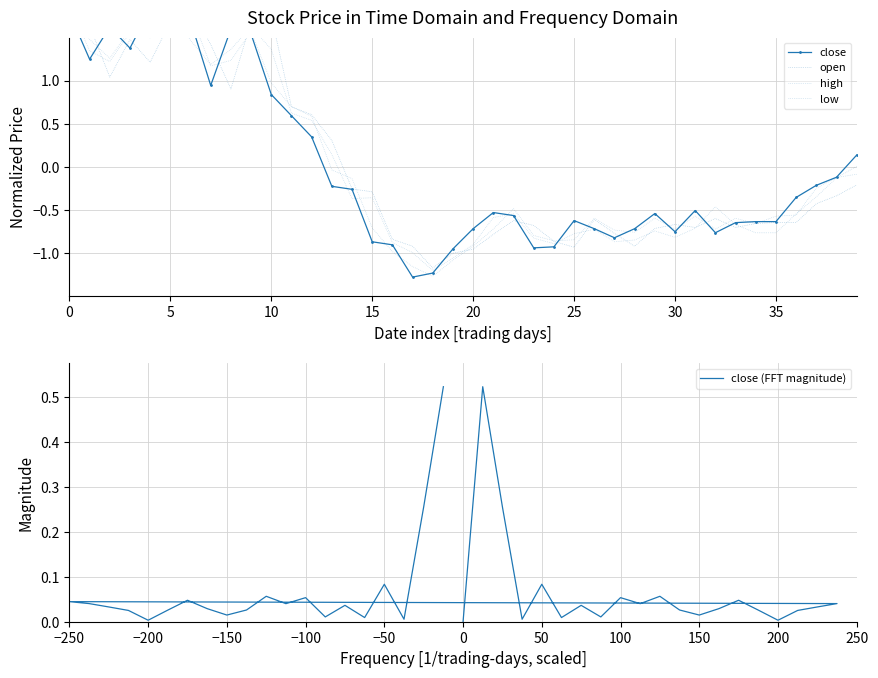

Reading left to right, list all the values displayed in this chart.

close: 1.8	1.2	1.6	1.4	1.8	1.9	1.7	0.9	1.6	1.5	0.8	0.6	0.3	-0.2	-0.3	-0.9	-0.9	-1.3	-1.2	-1.0	-0.7	-0.5	-0.6	-0.9	-0.9	-0.6	-0.7	-0.8	-0.7	-0.5	-0.8	-0.5	-0.8	-0.6	-0.6	-0.6	-0.4	-0.2	-0.1	0.1
open: 1.7	1.6	1.0	1.5	1.2	1.7	1.8	1.4	0.9	1.7	1.8	0.7	0.6	0.3	-0.3	-0.3	-0.8	-0.9	-1.2	-1.0	-1.0	-0.8	-0.6	-0.7	-0.9	-0.9	-0.6	-0.8	-0.9	-0.7	-0.7	-0.7	-0.6	-0.7	-0.7	-0.6	-0.6	-0.4	-0.3	-0.2
high: 1.9	1.5	1.3	1.6	1.5	1.8	1.5	1.2	1.4	1.6	1.4	0.6	0.5	0.1	-0.4	-0.4	-0.9	-1.0	-1.2	-1.1	-0.9	-0.6	-0.5	-0.8	-0.9	-0.8	-0.7	-0.9	-0.8	-0.7	-0.8	-0.7	-0.5	-0.7	-0.8	-0.8	-0.5	-0.3	-0.1	0.0
low: 1.9	1.3	1.2	1.6	1.5	2.0	1.8	1.2	1.2	1.6	1.0	0.7	0.6	-0.0	-0.1	-0.7	-1.0	-1.2	-1.3	-1.1	-0.9	-0.7	-0.5	-0.8	-0.9	-0.8	-0.6	-0.7	-0.8	-0.6	-0.7	-0.6	-0.7	-0.6	-0.7	-0.6	-0.6	-0.2	-0.1	-0.1
close (FFT magnitude): 0.0	0.5	0.3	0.0	0.1	0.0	0.0	0.0	0.1	0.0	0.1	0.0	0.0	0.0	0.0	0.0	0.0	0.0	0.0	0.0	0.0	0.0	0.0	0.0	0.0	0.0	0.0	0.0	0.0	0.0	0.1	0.0	0.1	0.0	0.0	0.0	0.1	0.0	0.3	0.5